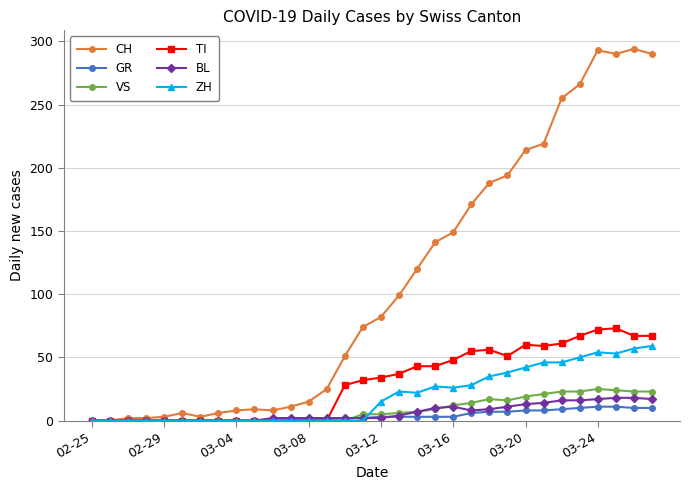

Which series has the largest range (max minus min)?

CH